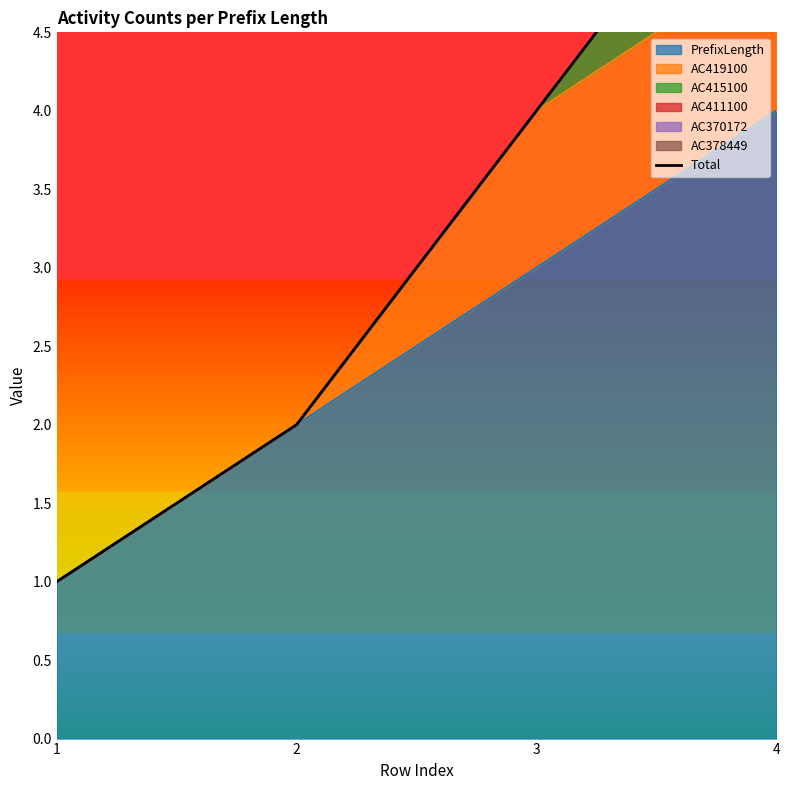

Which category has the highest value across all series?

4